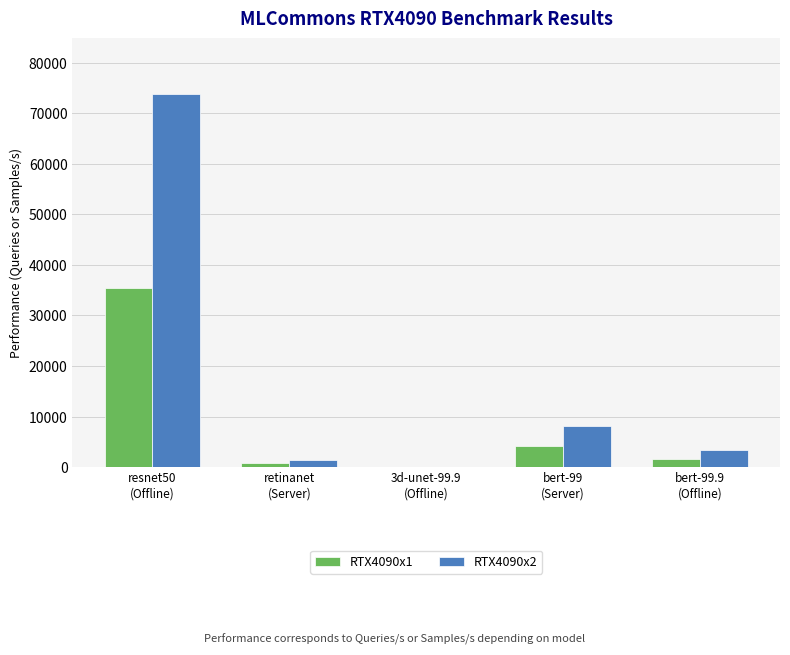

What is the spread (max minus min) of values at resnet50
(Offline)?

38386.2